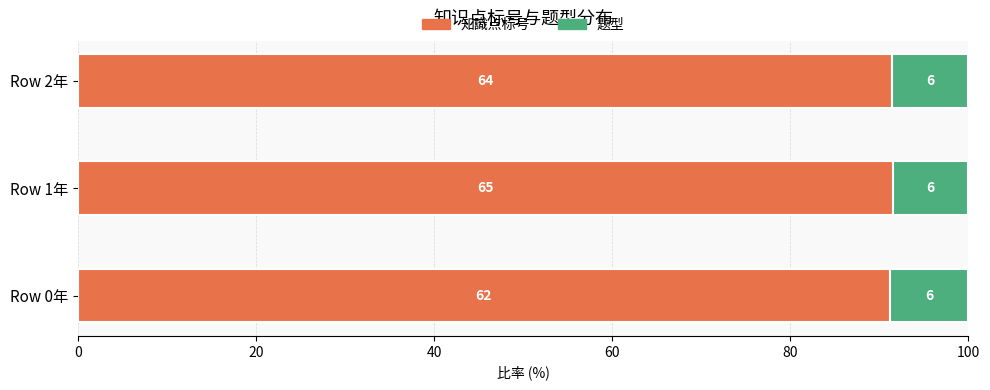

What is the value of the 题型 bar at the 3rd from the left?

8.6